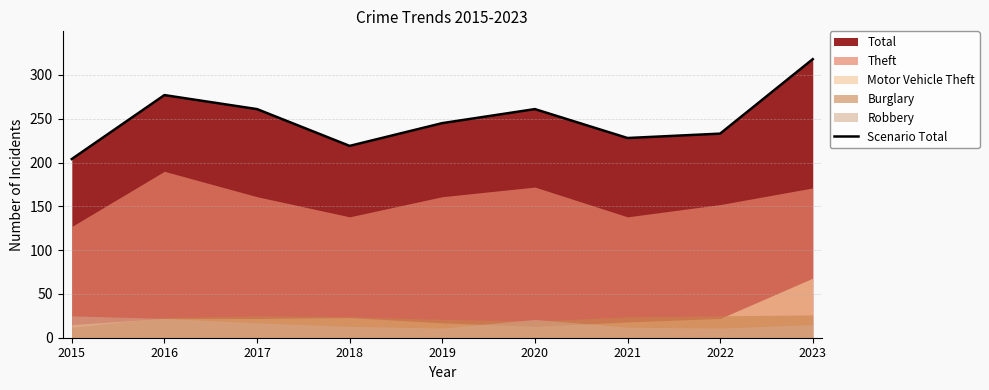

Rank the categories by value from highest to lowest.

2023, 2016, 2017, 2020, 2019, 2022, 2021, 2018, 2015